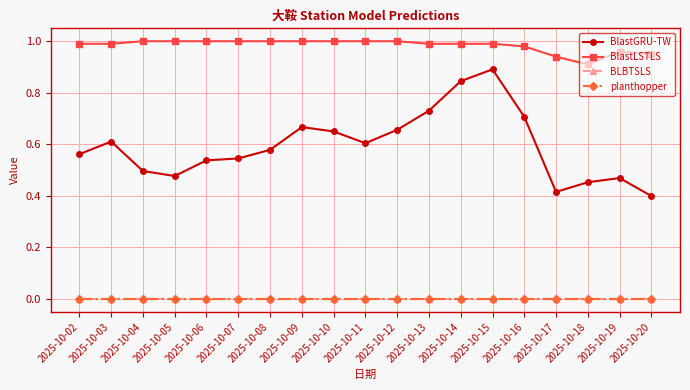

True or false: BLBTSLS has a value of 0.0 at 2025-10-12.

True